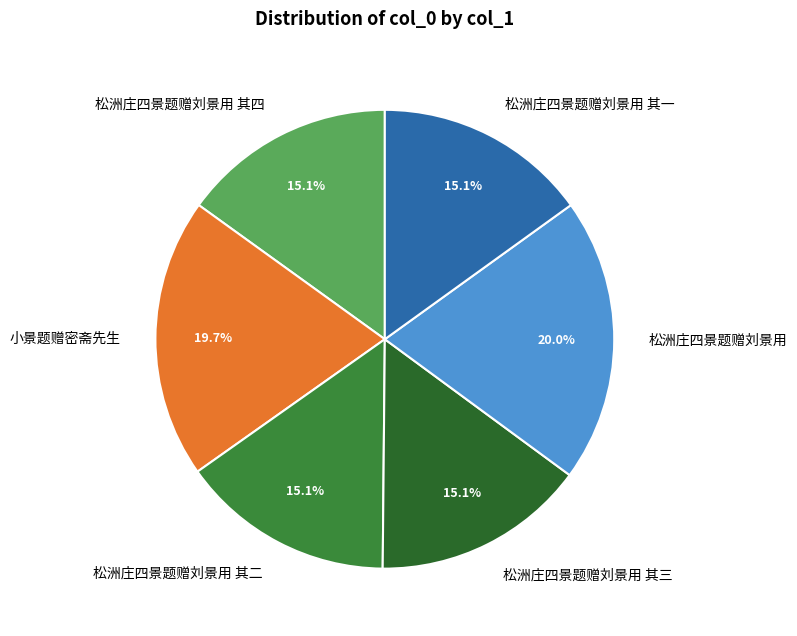

How many segments does this pie chart have?

6